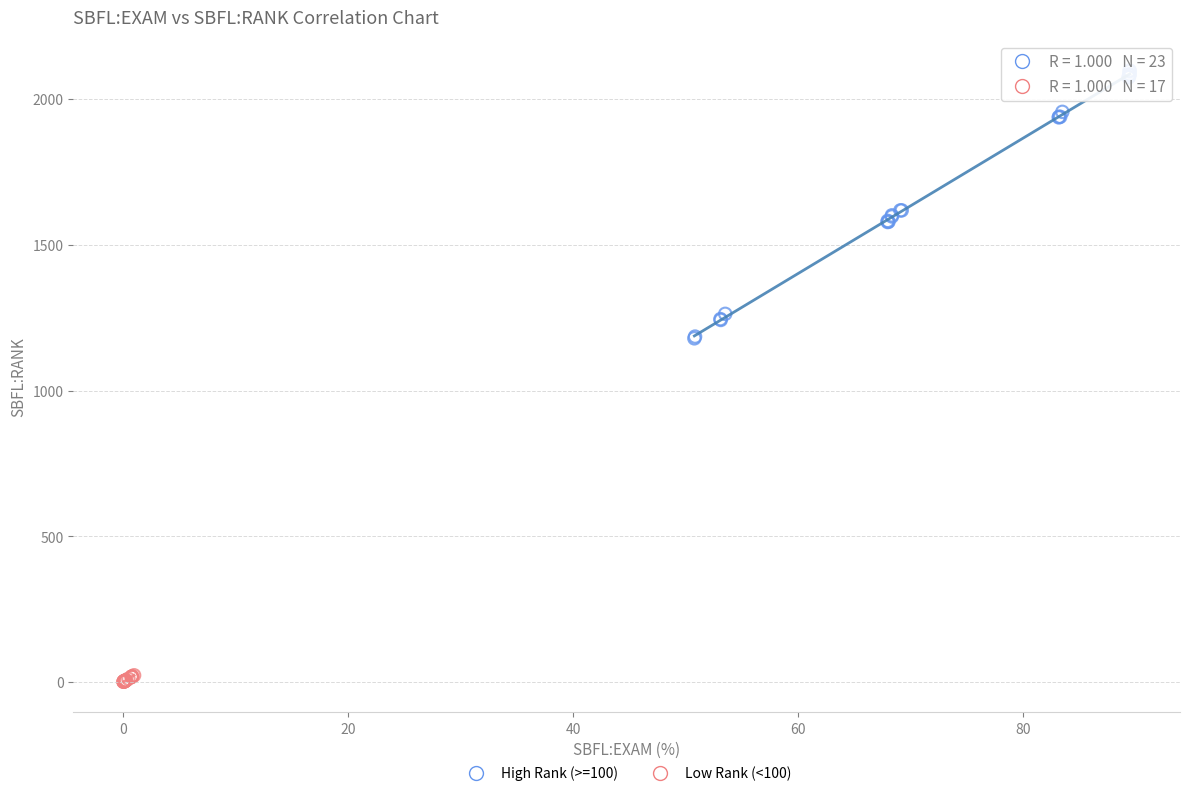

Which series has the widest spread of Y values?

High Rank (>=100)